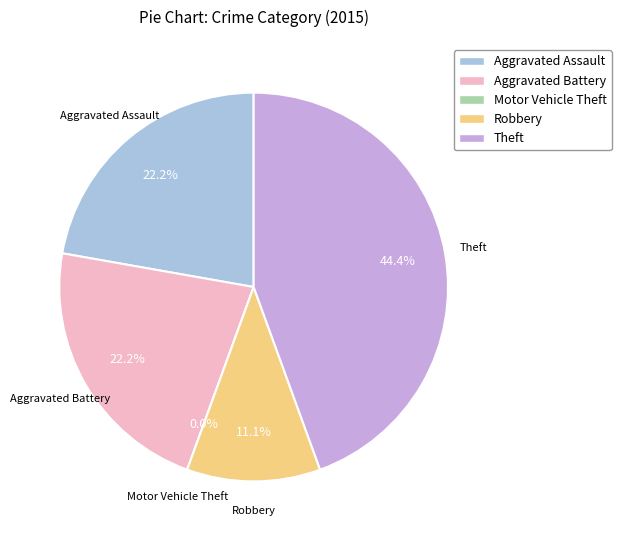

What portion of the pie excludes Motor Vehicle Theft?

100.0%